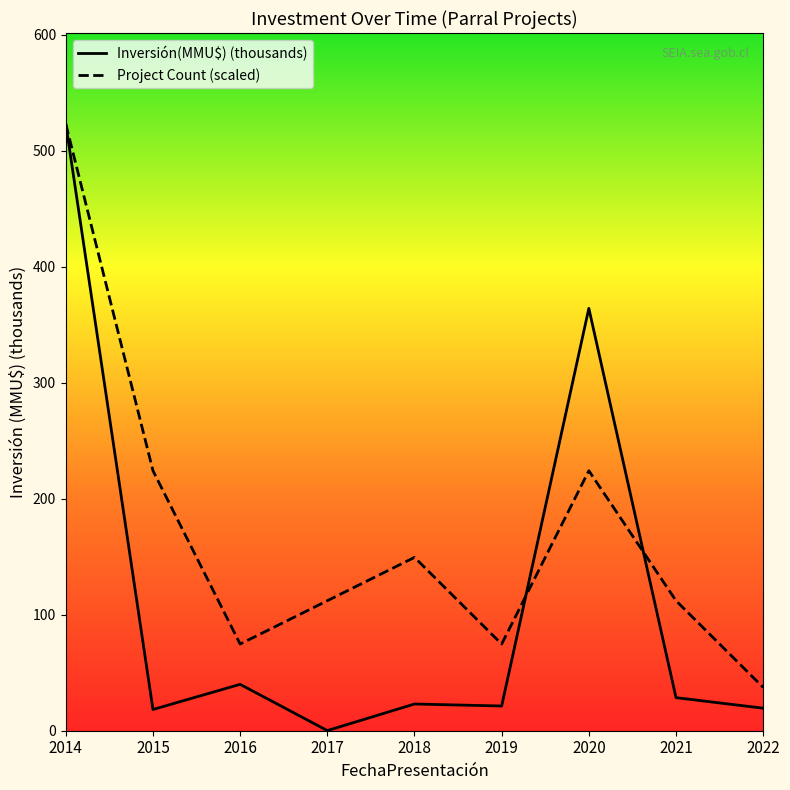

Where is Project Count (scaled) nearest to the value 280?

2015